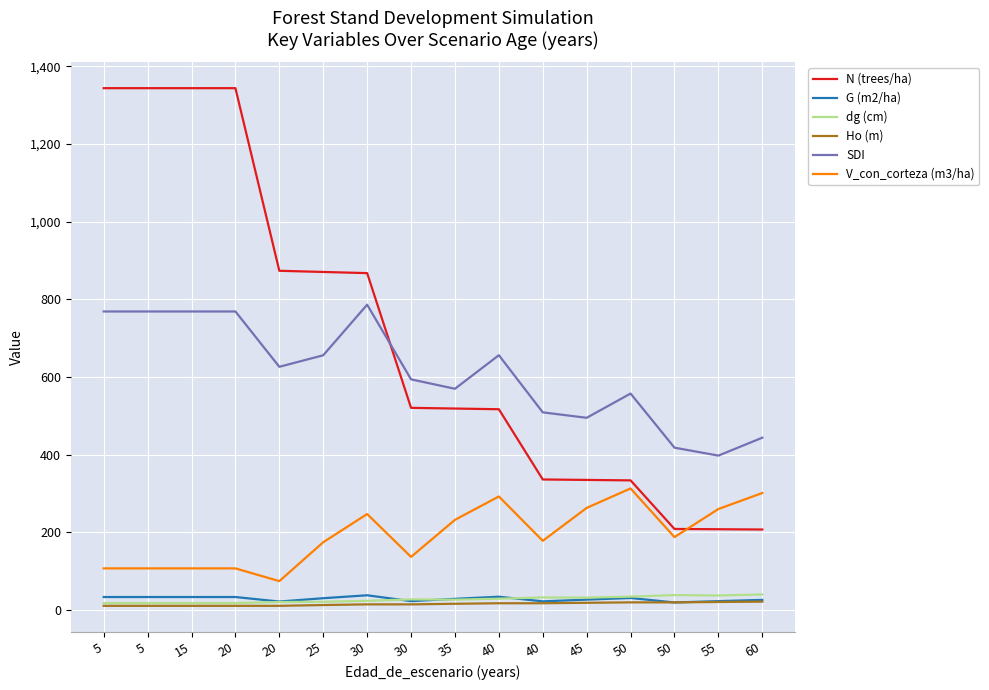

How many intersections are there between SDI and N (trees/ha)?

1